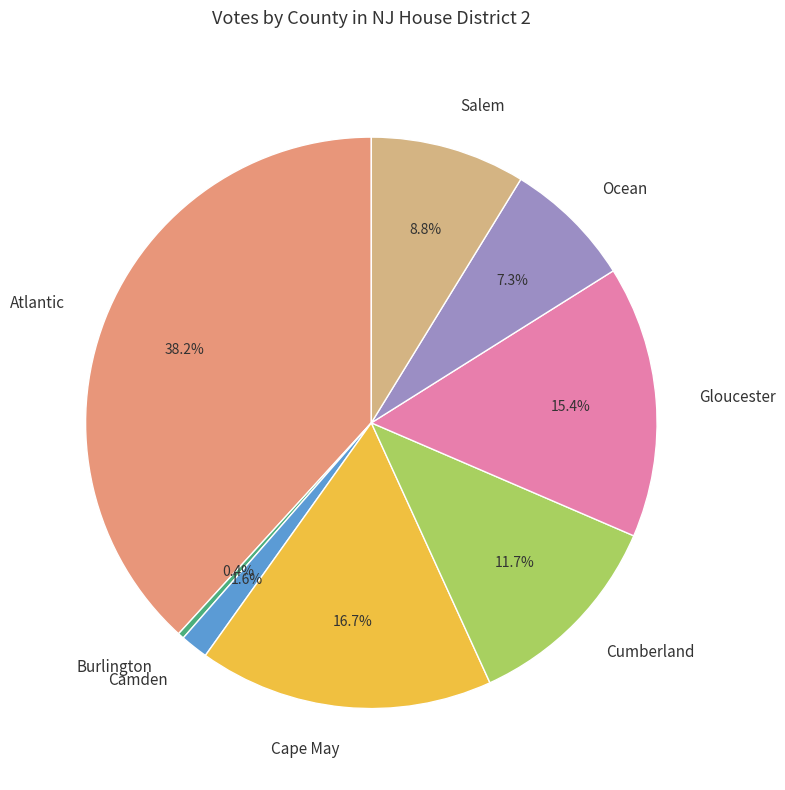

Is there a majority slice in this chart?

No